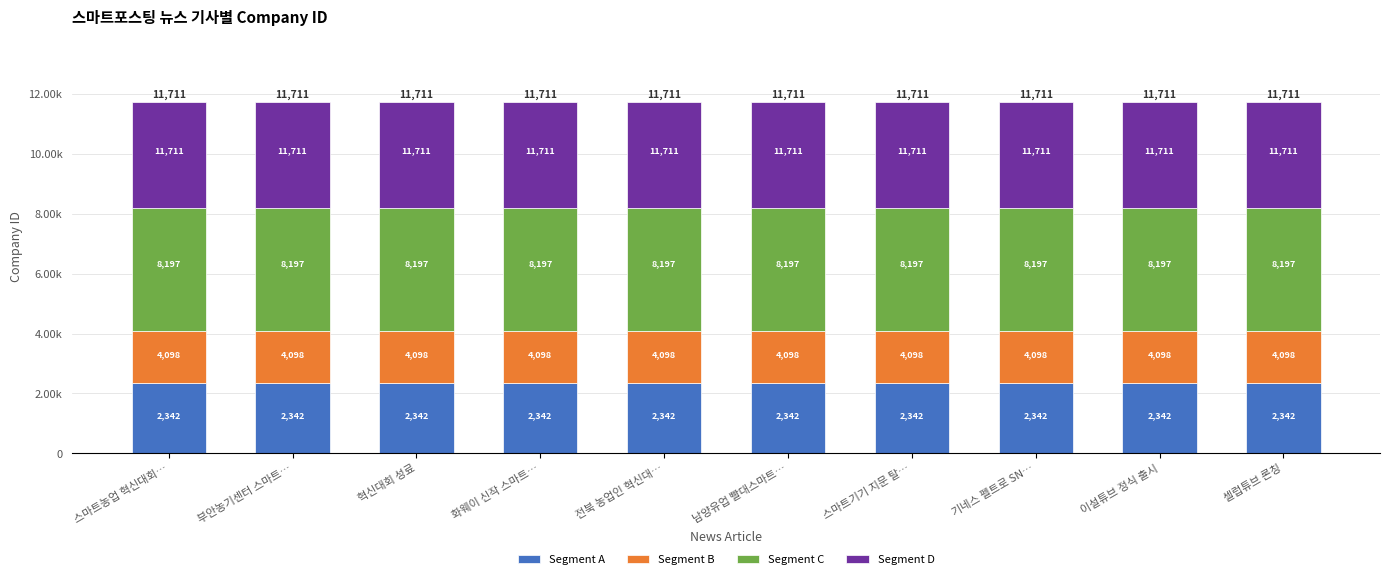

What position from the left is 셀럽튜브 론칭?

10